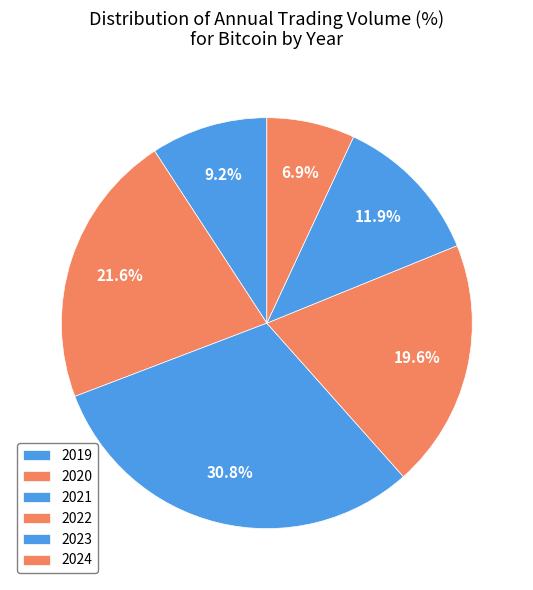

How many slices are in this pie chart?

6